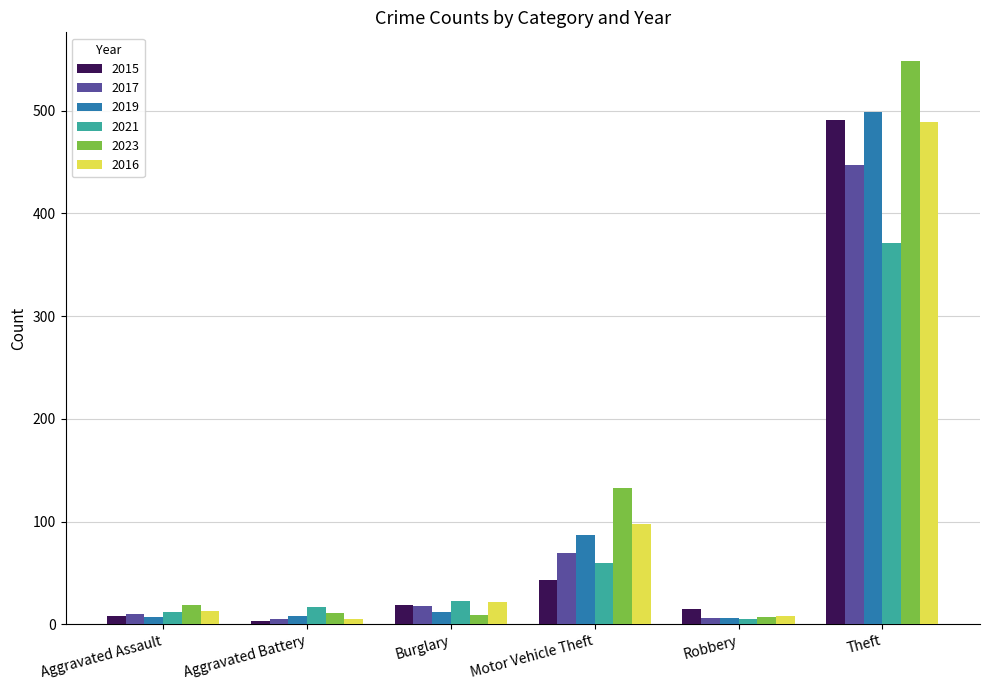

What is the highest value of the 2021 series?

371